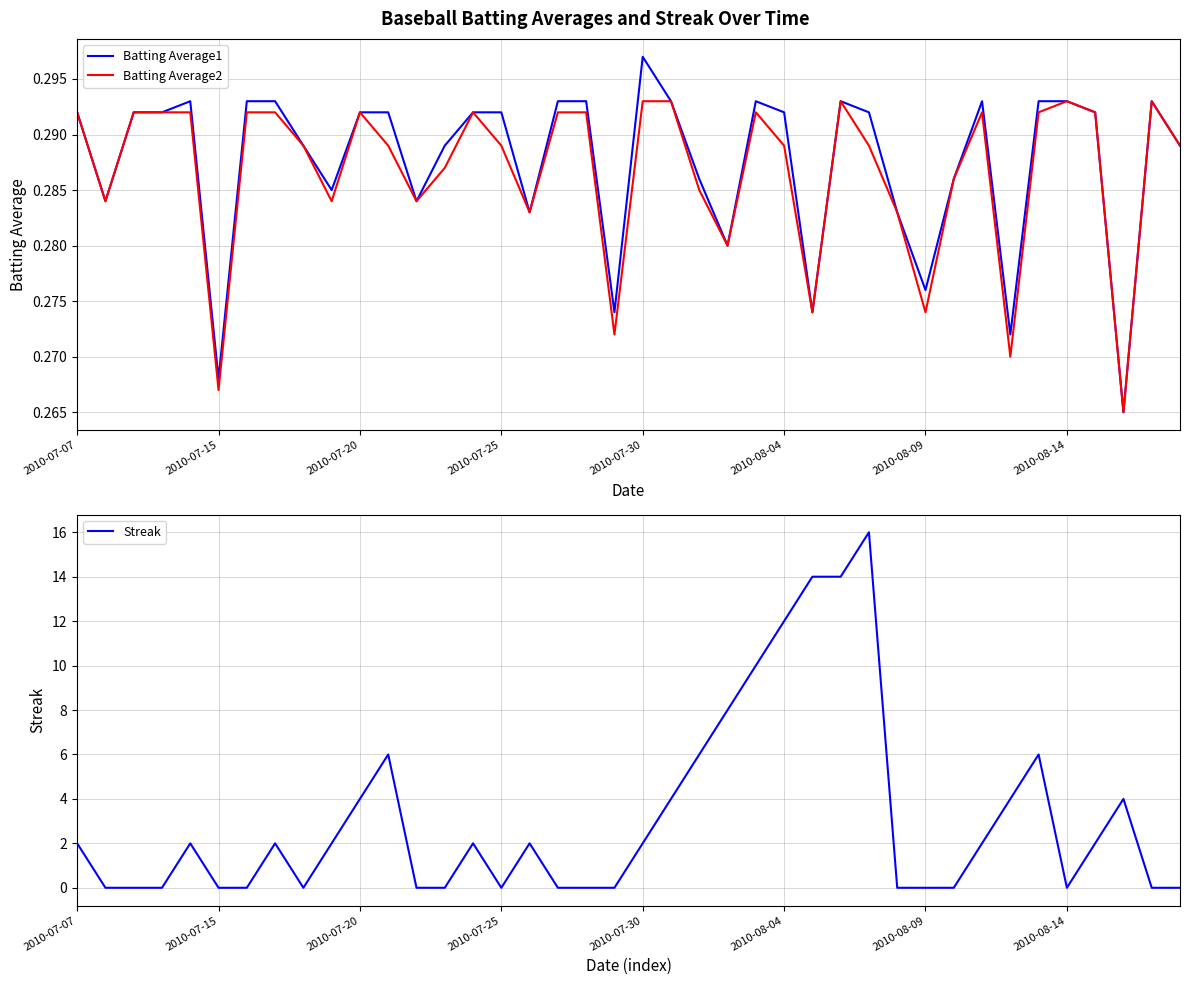

Rank the series by their maximum value, from lowest to highest.

Batting Average2, Batting Average1, Streak